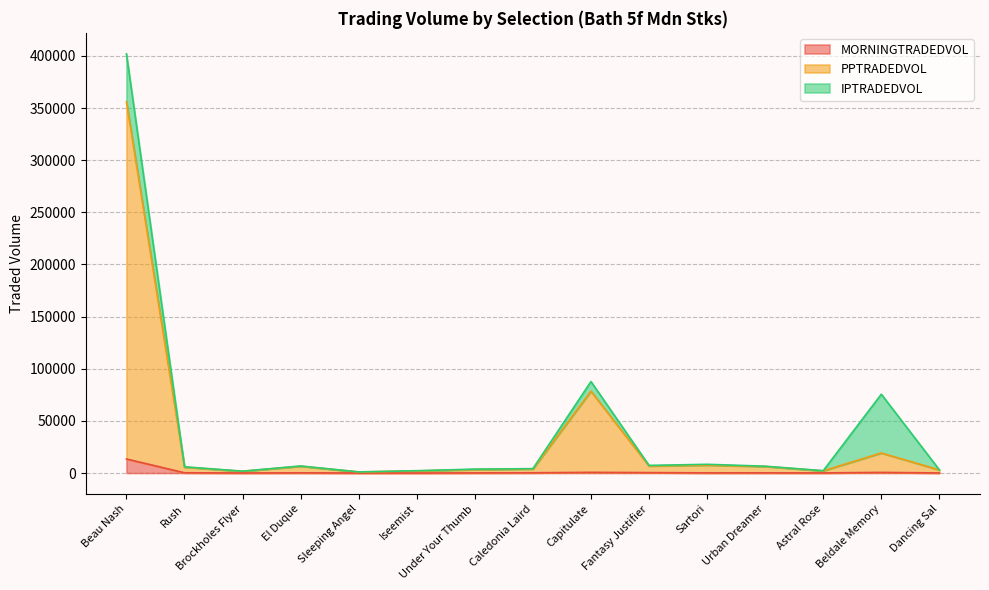

How many lines are shown in the chart?

3